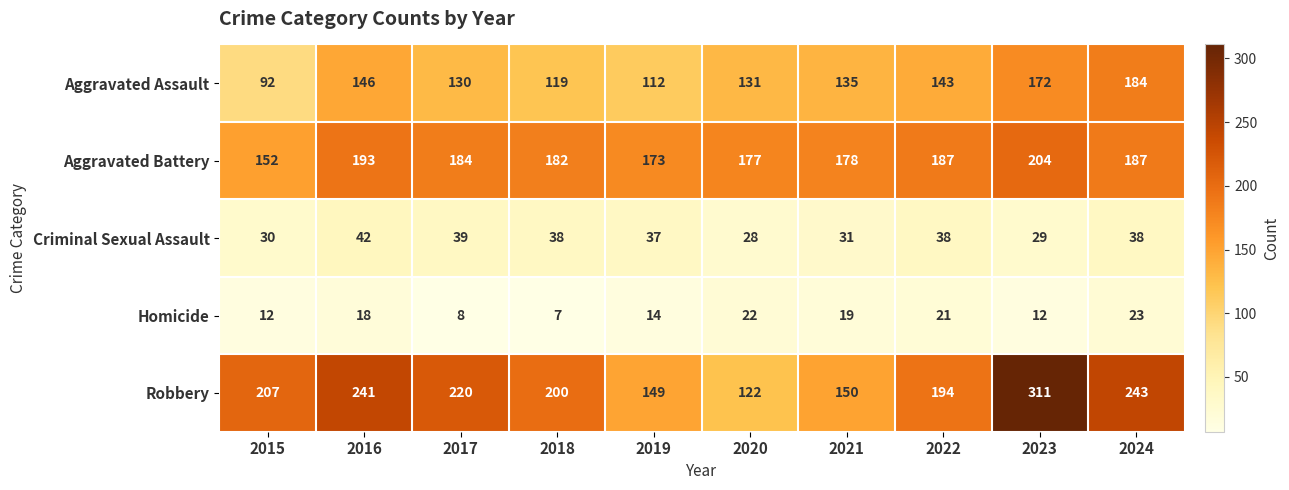

What is the sum of the Robbery values at 2015 and 2021?

357